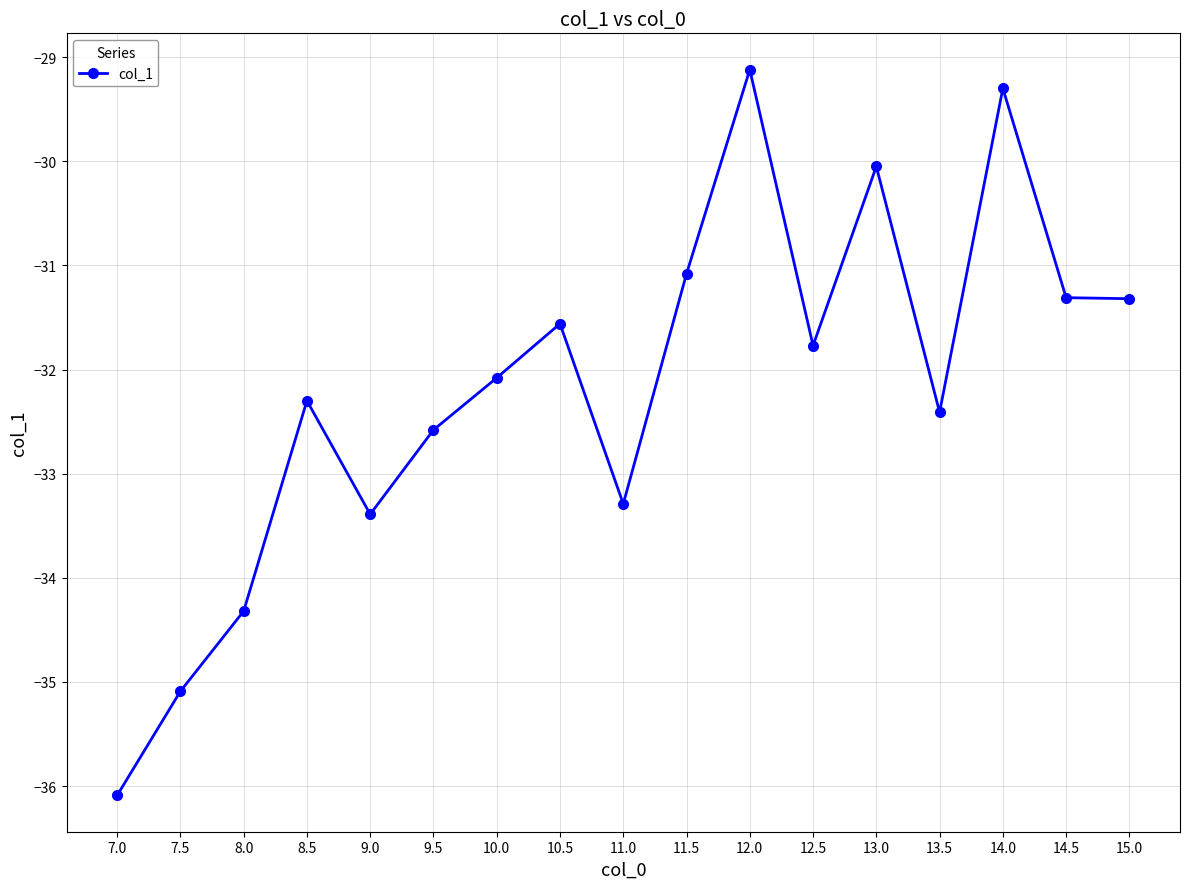

What is the value of the 15th point from the left?

-29.3